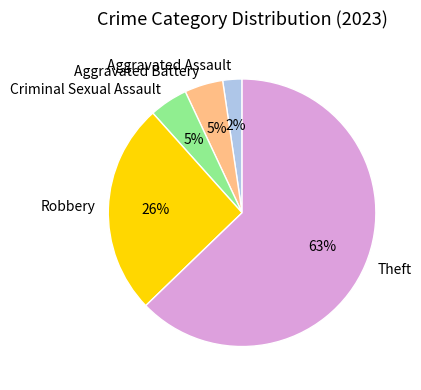

Which slice is the largest?

Theft